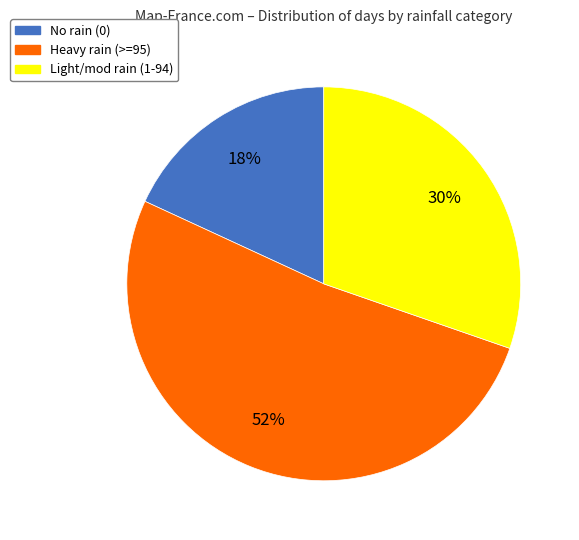

To the nearest percent, what is the average slice percentage?

33%